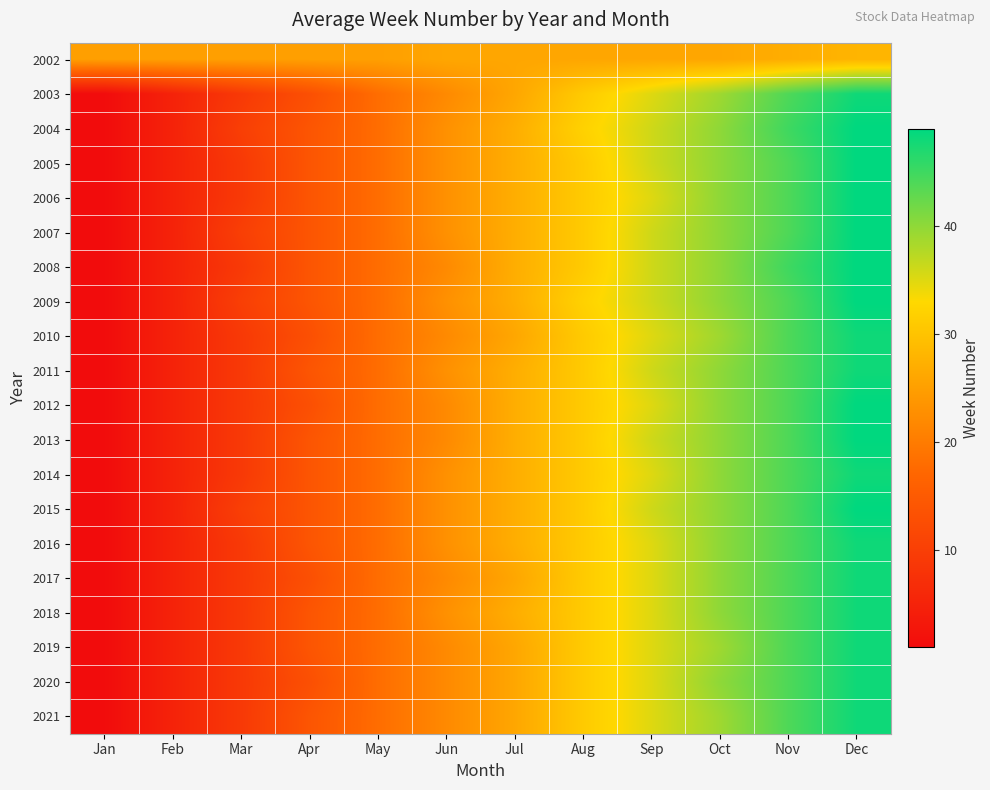

Reading left to right, extract all data points from this chart.

2002: Jan=25	Feb=25	Mar=25	Apr=25	May=25	Jun=26	Jul=26	Aug=26	Sep=26	Oct=26	Nov=27	Dec=28
2003: Jan=1	Feb=5	Mar=9	Apr=13	May=18	Jun=22	Jul=26	Aug=31	Sep=35	Oct=39	Nov=44	Dec=48
2004: Jan=1	Feb=5	Mar=10	Apr=14	May=18	Jun=23	Jul=27	Aug=32	Sep=36	Oct=40	Nov=45	Dec=49
2005: Jan=1	Feb=5	Mar=9	Apr=14	May=18	Jun=23	Jul=27	Aug=31	Sep=36	Oct=40	Nov=44	Dec=49
2006: Jan=1	Feb=5	Mar=9	Apr=14	May=18	Jun=23	Jul=27	Aug=31	Sep=35	Oct=40	Nov=44	Dec=49
2007: Jan=1	Feb=5	Mar=10	Apr=14	May=18	Jun=23	Jul=27	Aug=31	Sep=36	Oct=40	Nov=44	Dec=49
2008: Jan=1	Feb=5	Mar=9	Apr=14	May=18	Jun=22	Jul=27	Aug=31	Sep=36	Oct=40	Nov=45	Dec=49
2009: Jan=1	Feb=5	Mar=10	Apr=14	May=18	Jun=23	Jul=27	Aug=32	Sep=36	Oct=40	Nov=44	Dec=49
2010: Jan=1	Feb=5	Mar=9	Apr=13	May=18	Jun=22	Jul=26	Aug=31	Sep=35	Oct=39	Nov=44	Dec=48
2011: Jan=1	Feb=5	Mar=9	Apr=14	May=18	Jun=23	Jul=27	Aug=31	Sep=36	Oct=40	Nov=44	Dec=48
2012: Jan=1	Feb=5	Mar=9	Apr=13	May=18	Jun=22	Jul=27	Aug=31	Sep=35	Oct=40	Nov=44	Dec=49
2013: Jan=1	Feb=5	Mar=9	Apr=14	May=18	Jun=22	Jul=27	Aug=31	Sep=36	Oct=40	Nov=44	Dec=49
2014: Jan=1	Feb=5	Mar=9	Apr=14	May=18	Jun=23	Jul=27	Aug=31	Sep=35	Oct=40	Nov=44	Dec=48
2015: Jan=1	Feb=5	Mar=10	Apr=14	May=18	Jun=23	Jul=27	Aug=31	Sep=36	Oct=40	Nov=44	Dec=49
2016: Jan=1	Feb=5	Mar=9	Apr=14	May=18	Jun=23	Jul=27	Aug=31	Sep=35	Oct=40	Nov=44	Dec=48
2017: Jan=1	Feb=5	Mar=9	Apr=13	May=18	Jun=22	Jul=26	Aug=31	Sep=35	Oct=40	Nov=44	Dec=48
2018: Jan=1	Feb=5	Mar=9	Apr=14	May=18	Jun=23	Jul=27	Aug=31	Sep=35	Oct=40	Nov=44	Dec=48
2019: Jan=1	Feb=5	Mar=9	Apr=14	May=18	Jun=22	Jul=26	Aug=31	Sep=35	Oct=39	Nov=44	Dec=48
2020: Jan=1	Feb=5	Mar=9	Apr=13	May=18	Jun=22	Jul=26	Aug=31	Sep=35	Oct=40	Nov=44	Dec=48
2021: Jan=1	Feb=5	Mar=9	Apr=14	May=18	Jun=22	Jul=26	Aug=31	Sep=35	Oct=39	Nov=44	Dec=48